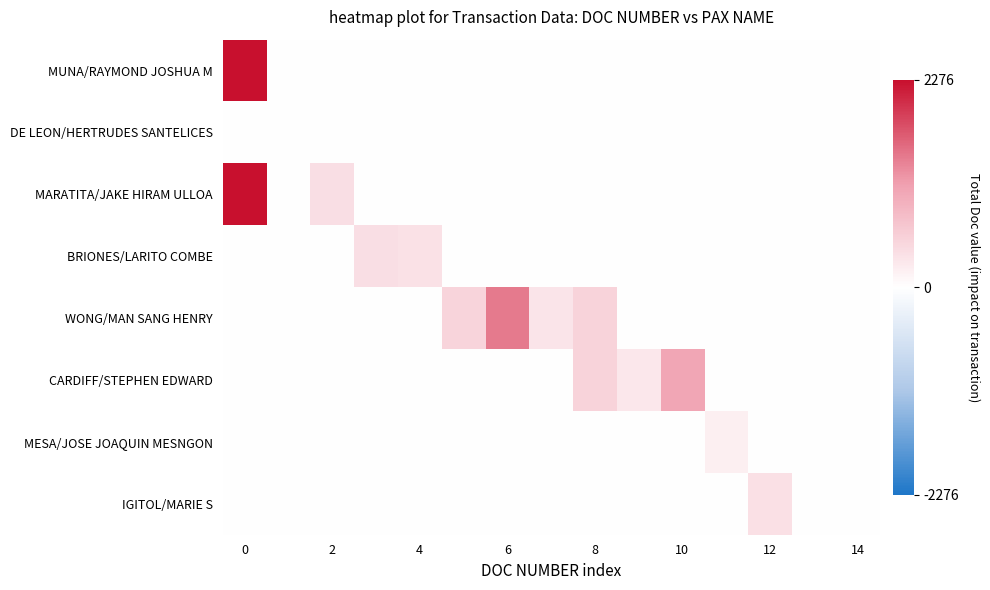

Rank the series by their maximum value, from highest to lowest.

MUNA/RAYMOND JOSHUA M, MARATITA/JAKE HIRAM ULLOA, WONG/MAN SANG HENRY, CARDIFF/STEPHEN EDWARD, BRIONES/LARITO COMBE, IGITOL/MARIE S, MESA/JOSE JOAQUIN MESNGON, DE LEON/HERTRUDES SANTELICES